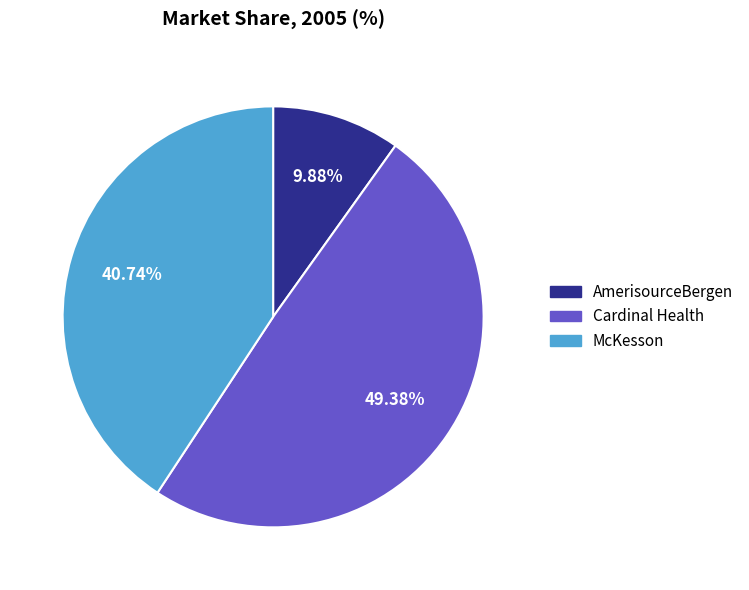

How much of the chart is everything except Cardinal Health?

50.6%